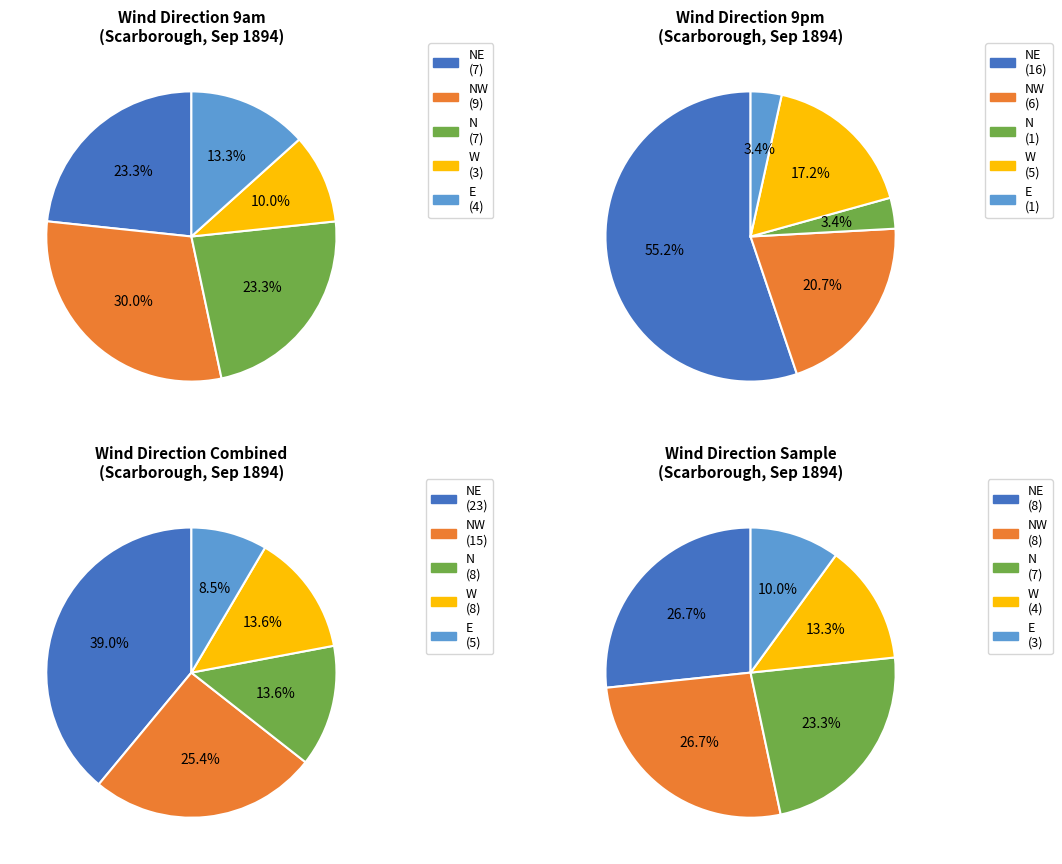

Does any single category account for the majority?

No